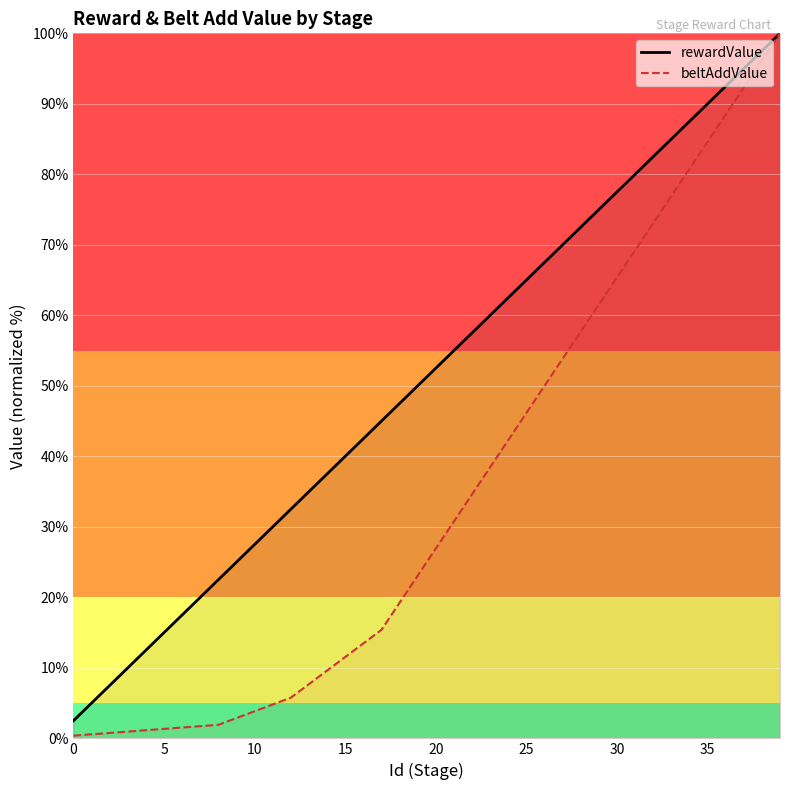

The rewardValue series shows 110.7 at 24. True or false?

False